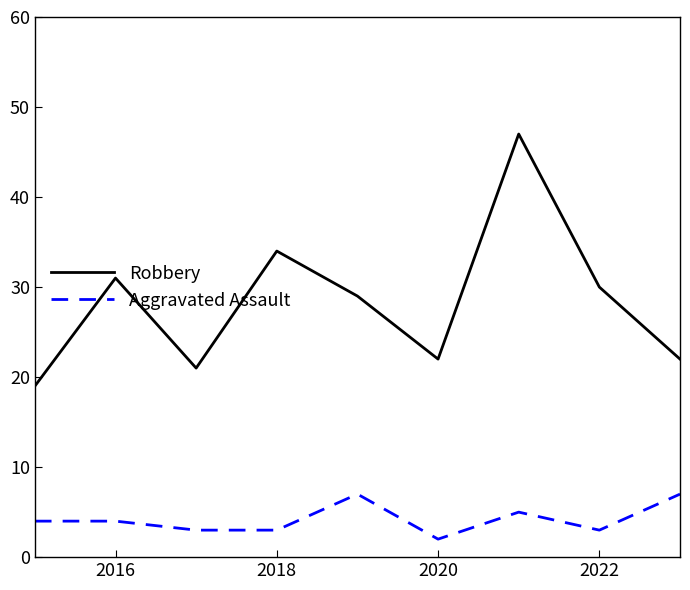

In Robbery, how many points are lower than both neighbors (excluding endpoints)?

2